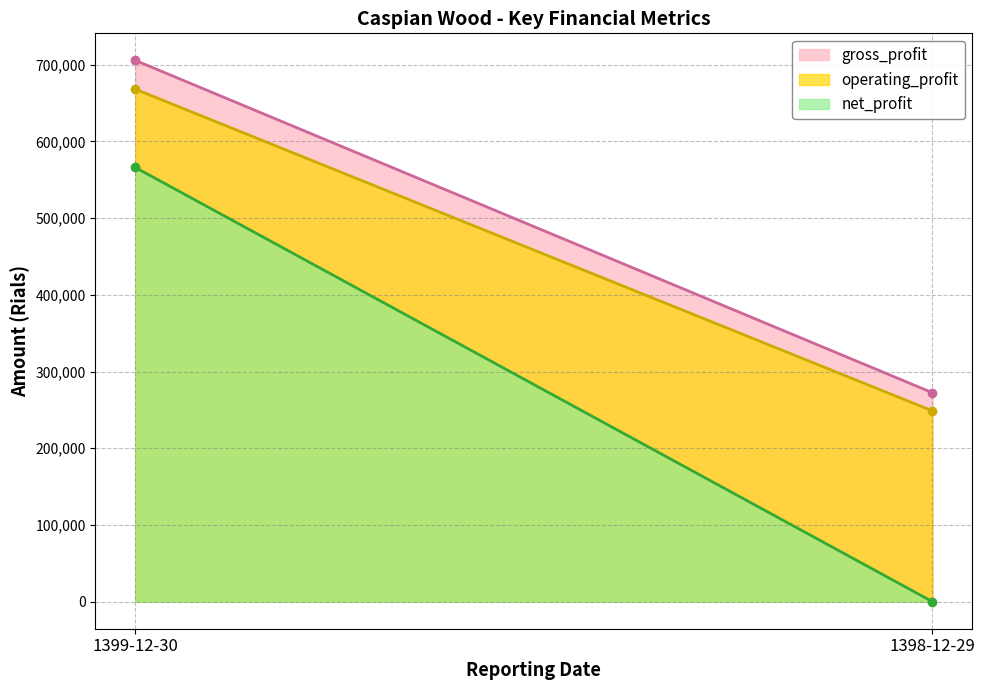

List the labels in order of net_profit value, largest first.

1399-12-30, 1398-12-29